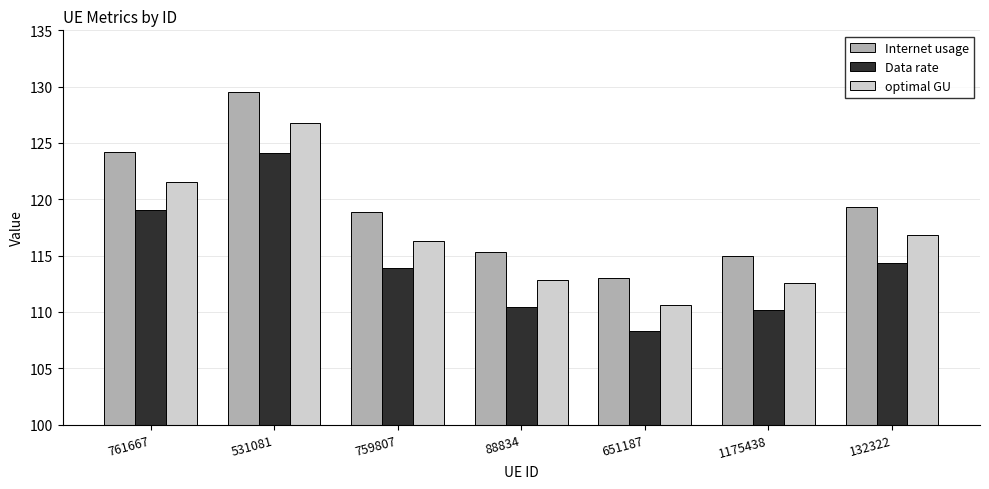

How many bars are there in each group?

3